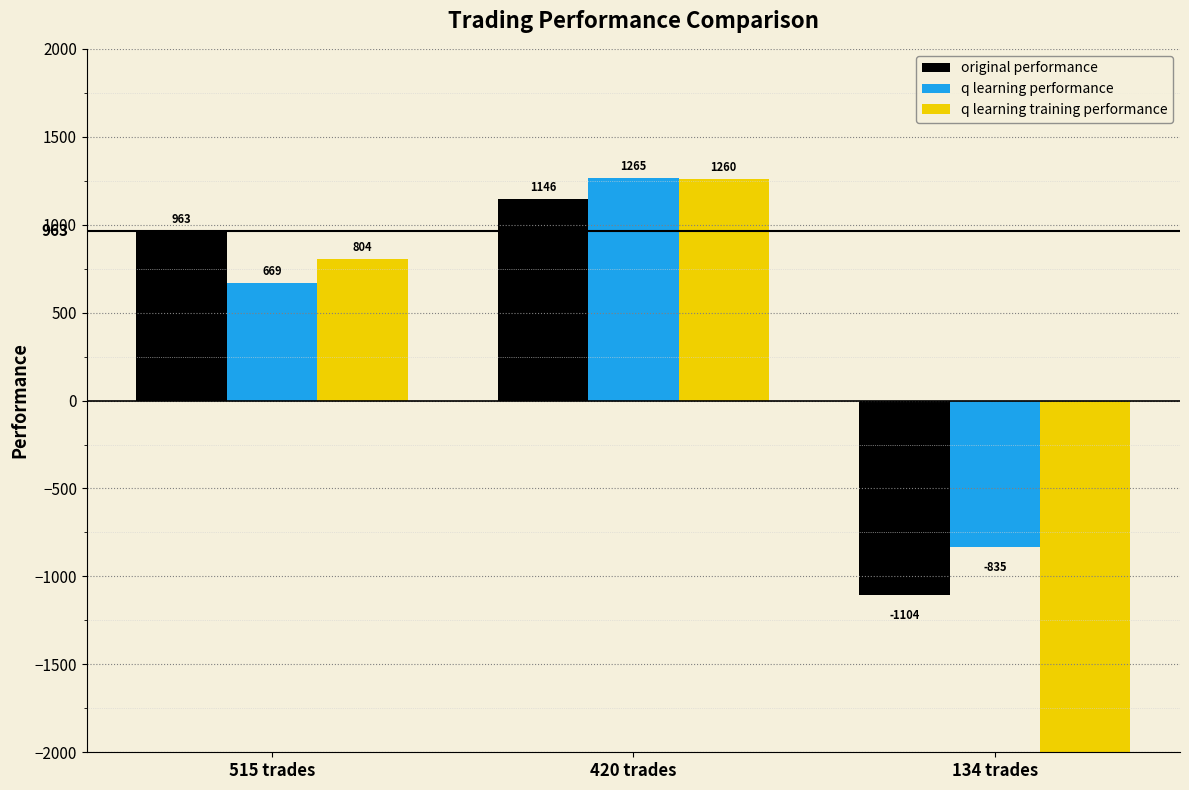

At which label does q learning performance first exceed 669?

515 trades